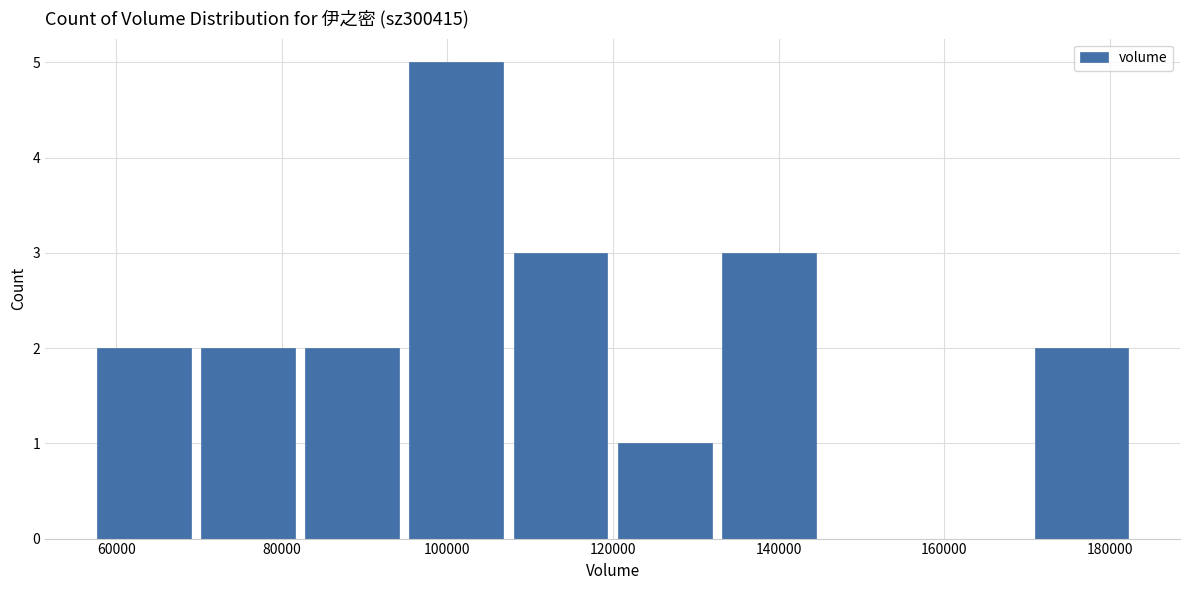

What is the height of the bar covering 120000 to 132000 on the x-axis? Neither the bar edges nor the heights are printed on the chart, so give them approximately, as read against the axes.

1